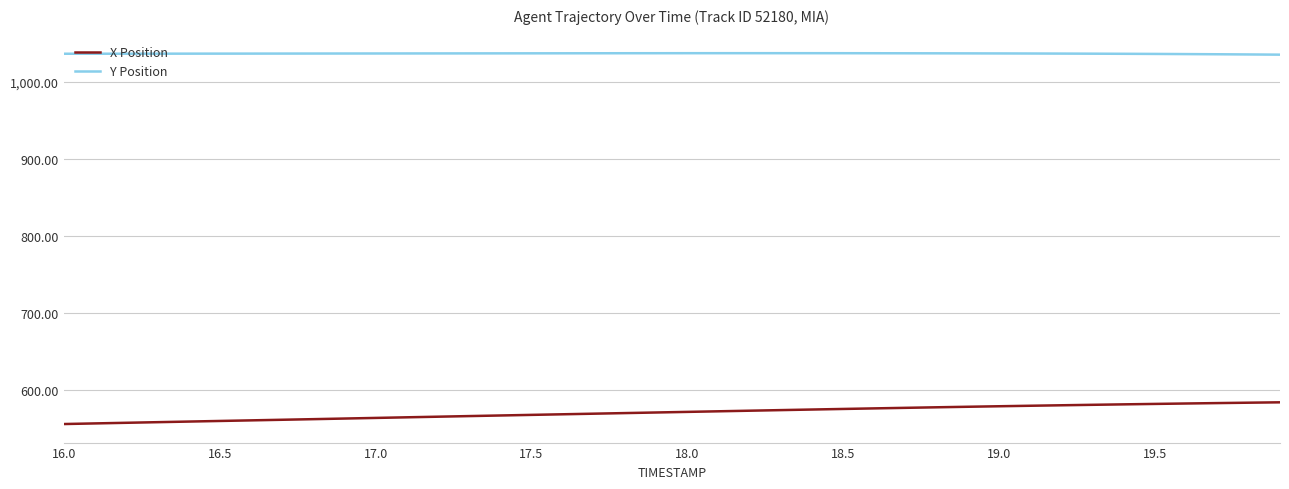

True or false: Y Position and X Position cross at least once.

False